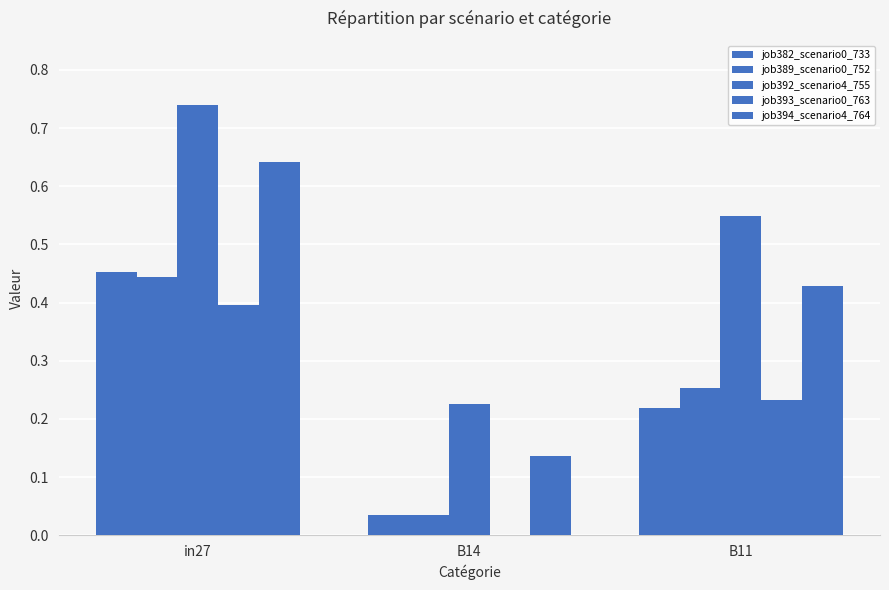

How many series are shown in this chart?

5